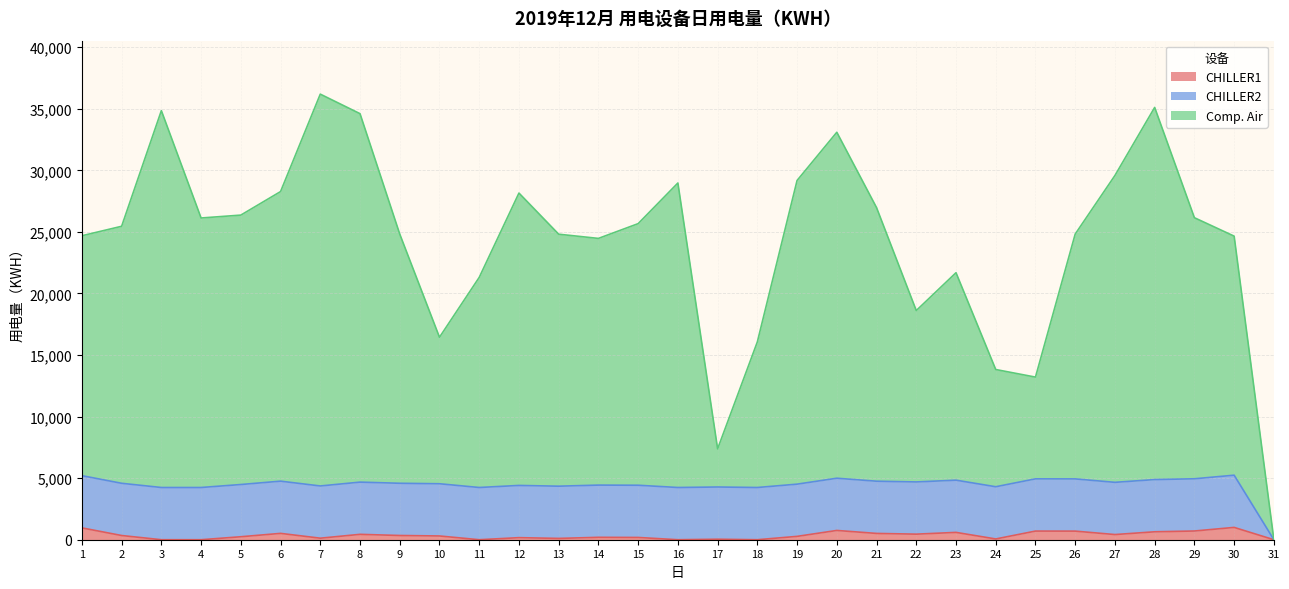

The CHILLER1 series shows 183.3 at 15. True or false?

True